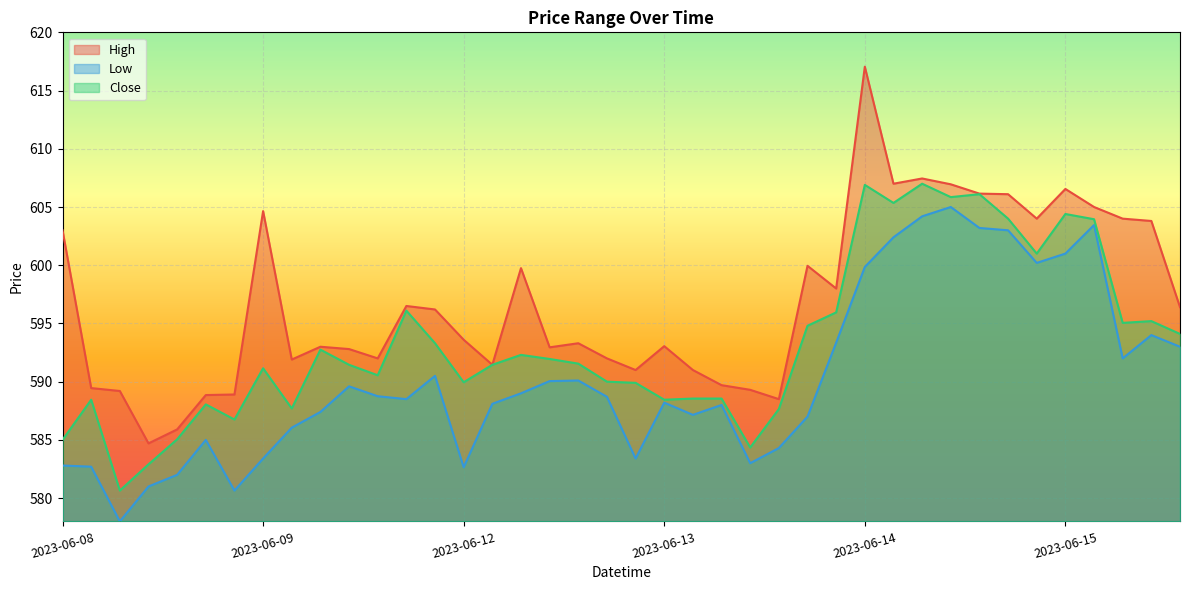

Which category has the highest value across all series?

2023-06-14